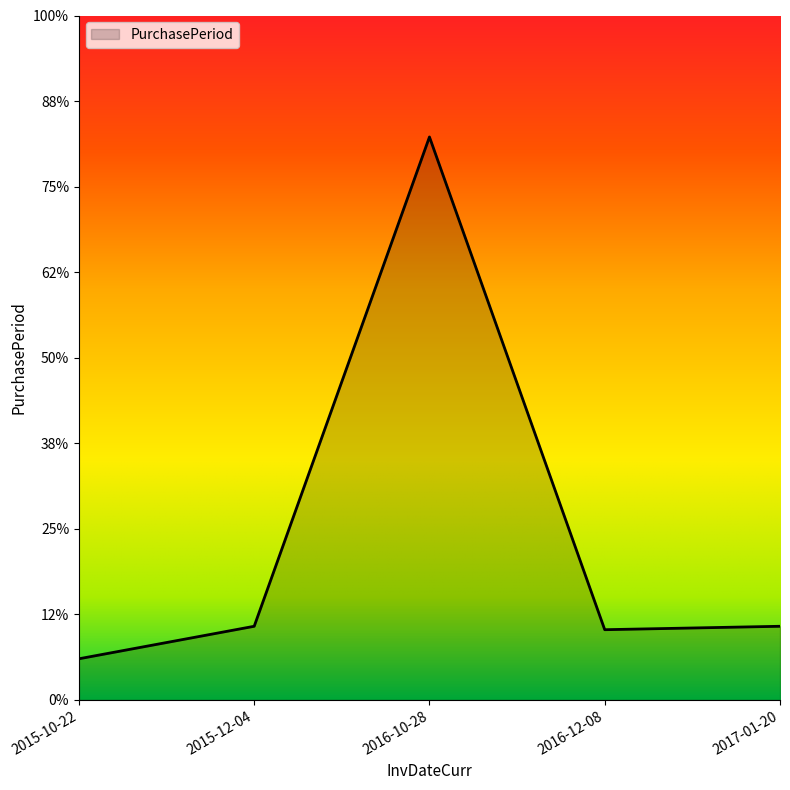

Which label corresponds to the largest value in the chart?

2016-10-28